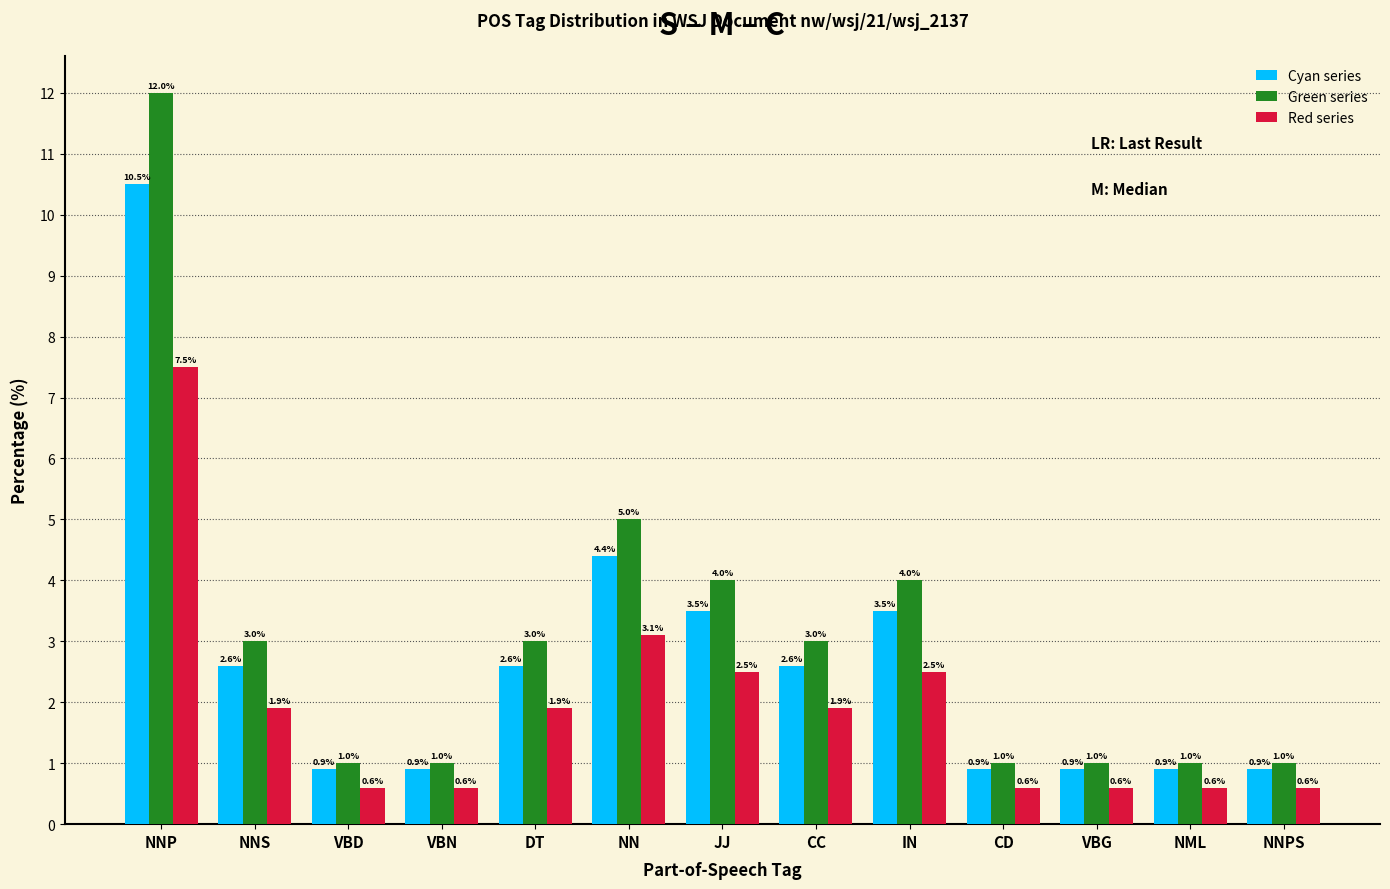

At which label does Red series first exceed 1?

NNP